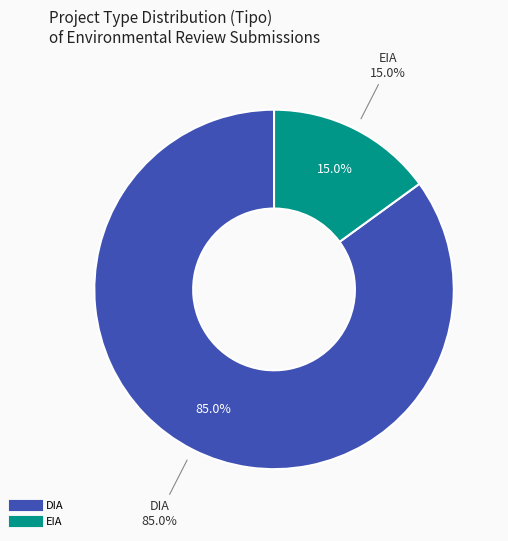

Count the number of slices in the pie.

2